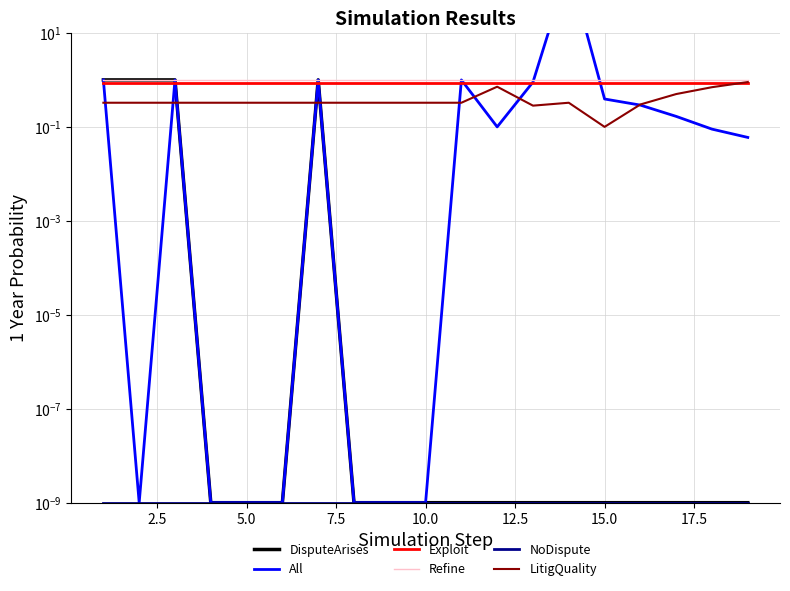

How many lines are shown in the chart?

6